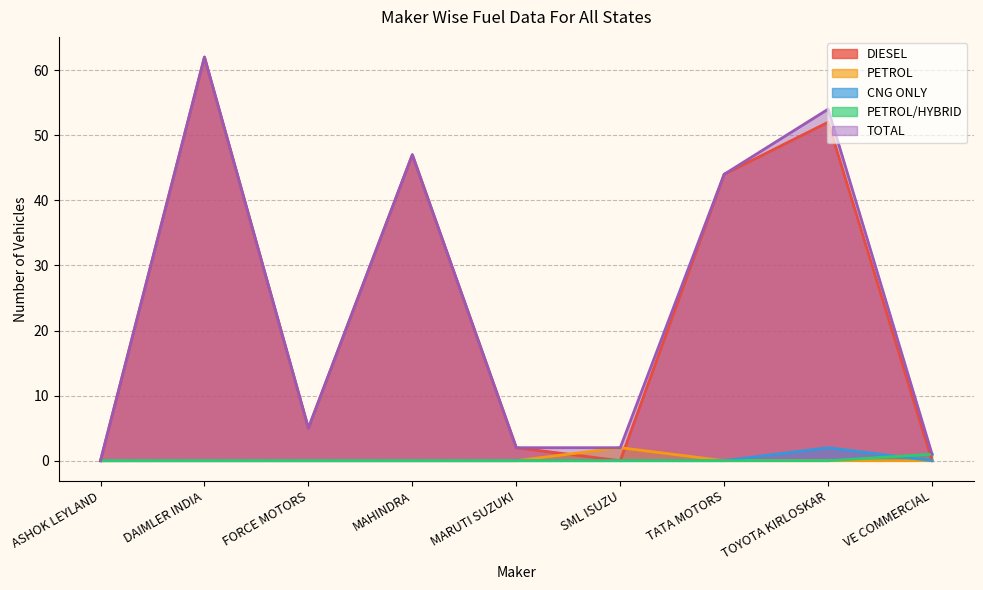

What position from the right is TATA MOTORS?

3